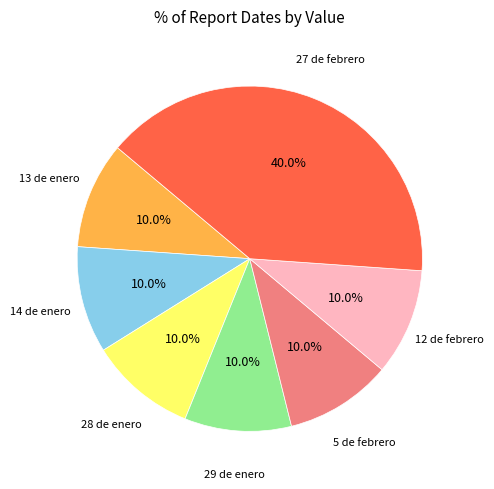

Does any single category account for the majority?

No